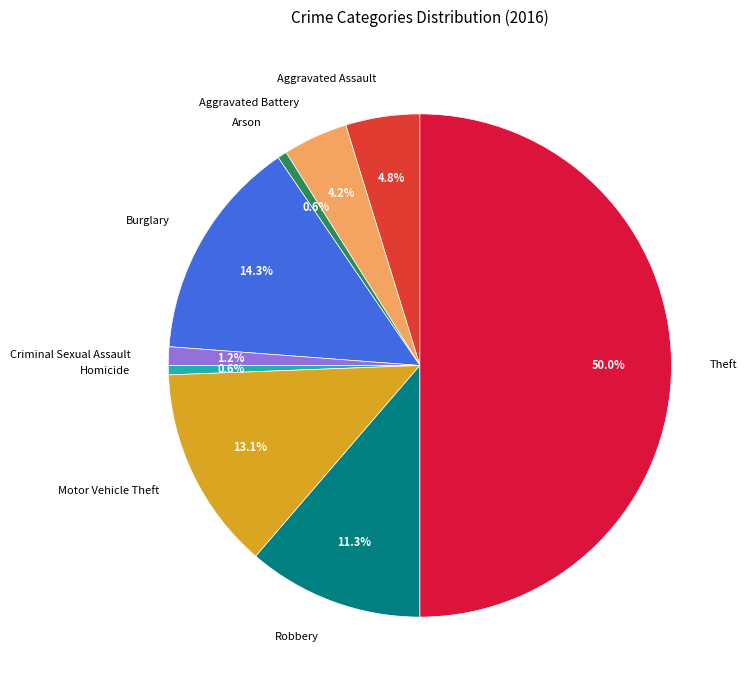

Which slice is the largest?

Theft